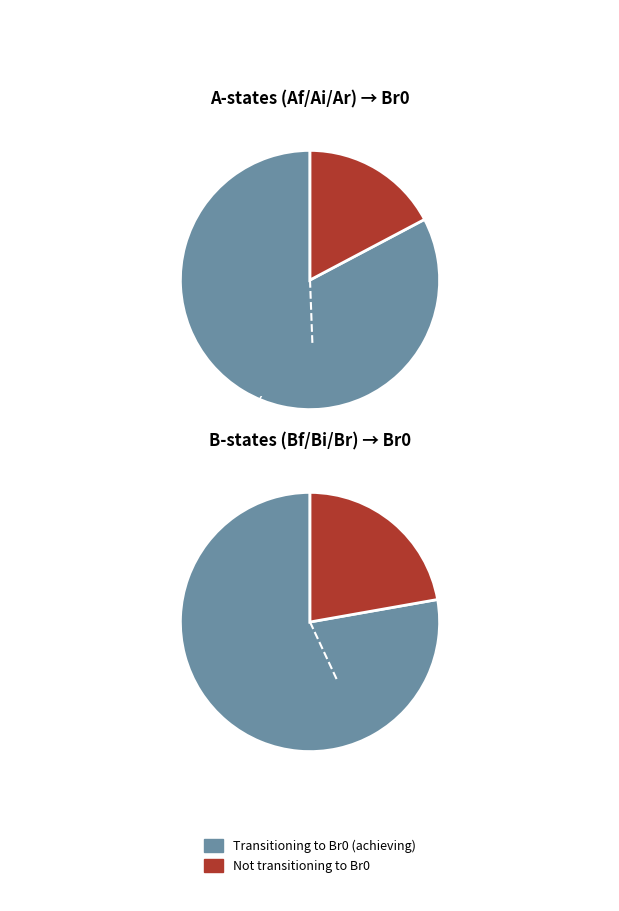

The Ai3 slice represents 16% of the pie. True or false?

True